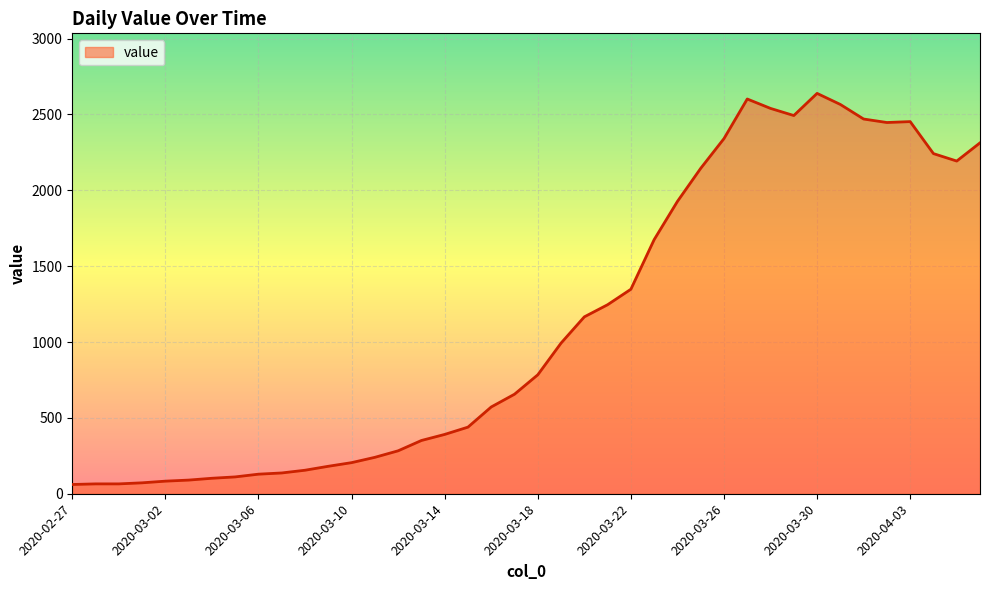

What is the minimum value shown in the chart?

61